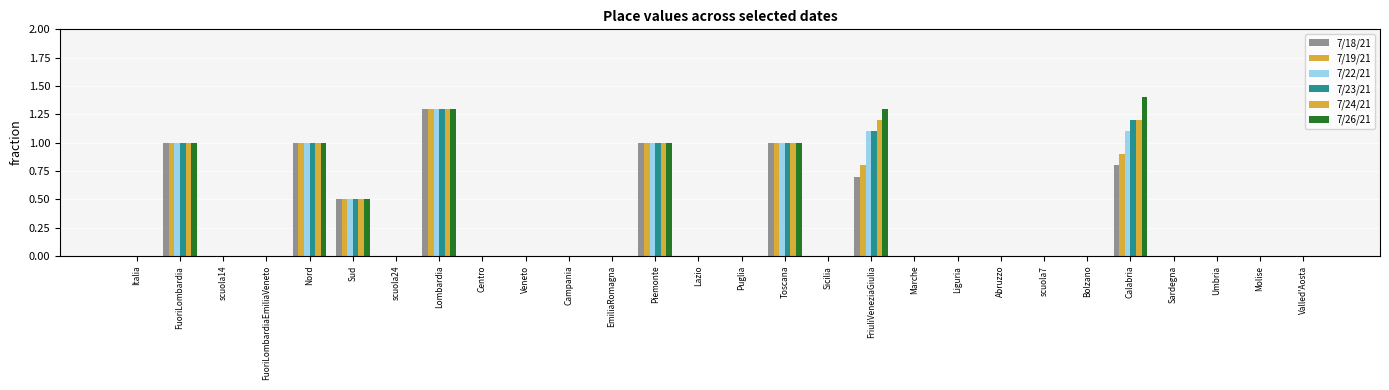

How many groups of bars are there?

28